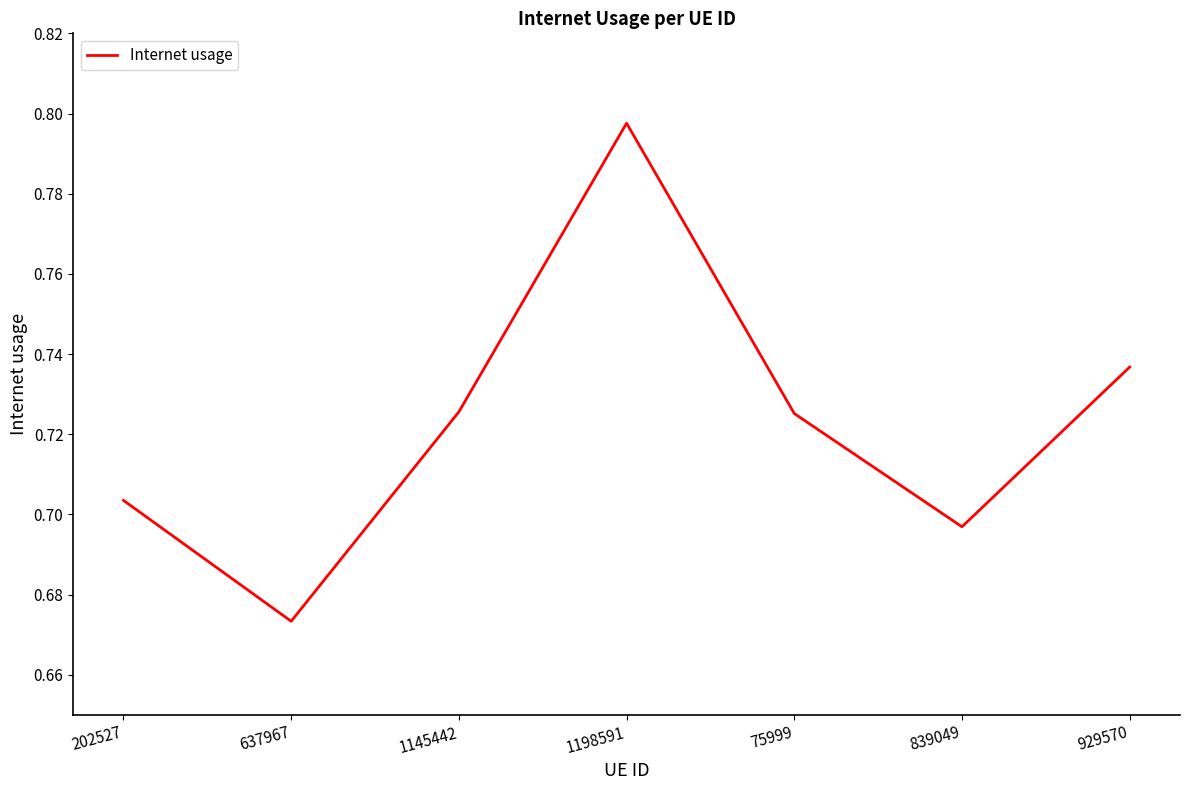

At which category does the chart reach its minimum across all series?

637967